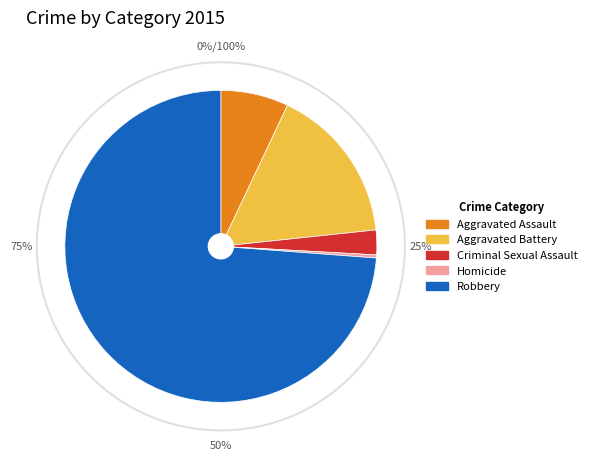

Approximately how many times larger is the value at Aggravated Battery compared to Aggravated Assault?

2.3